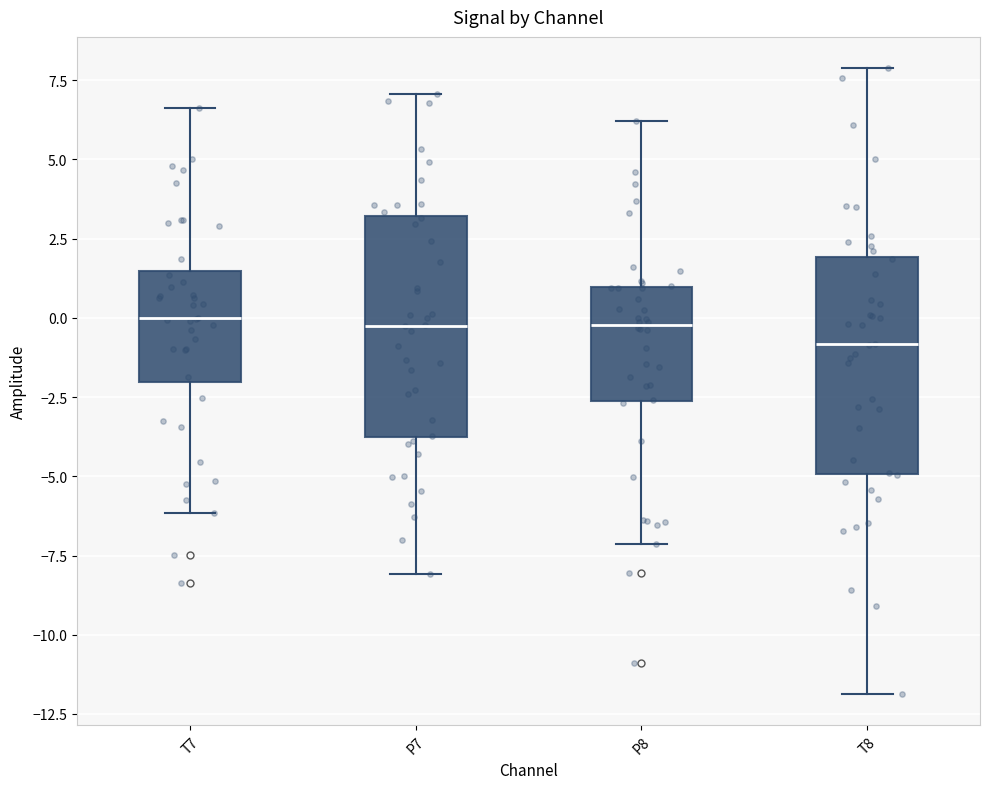

Reading left to right, transcribe this box plot: for each box, give where its median line is, the range the box spans, and where its two whiskers end, as read against the y-axis. The values are not printed on the chart, so give them approximately, as read against the axis.

T7: median 0.0, box -2.0 to 1.5, whiskers -6.0 to 6.5
P7: median 0.0, box -4.0 to 3.0, whiskers -8.0 to 7.0
P8: median 0.0, box -2.5 to 1.0, whiskers -7.0 to 6.0
T8: median -1.0, box -5.0 to 2.0, whiskers -12.0 to 8.0